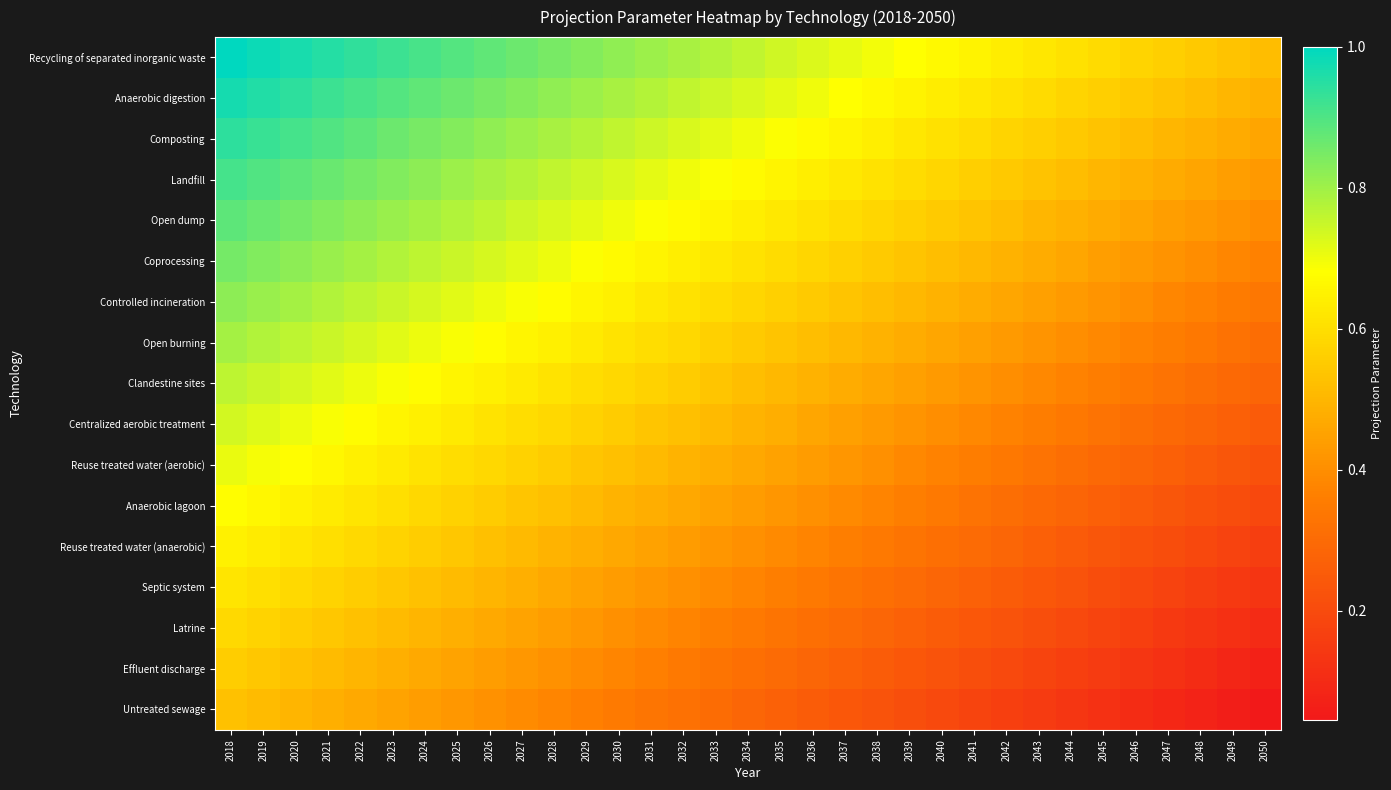

What is the spread (max minus min) of values at 2039?

0.5